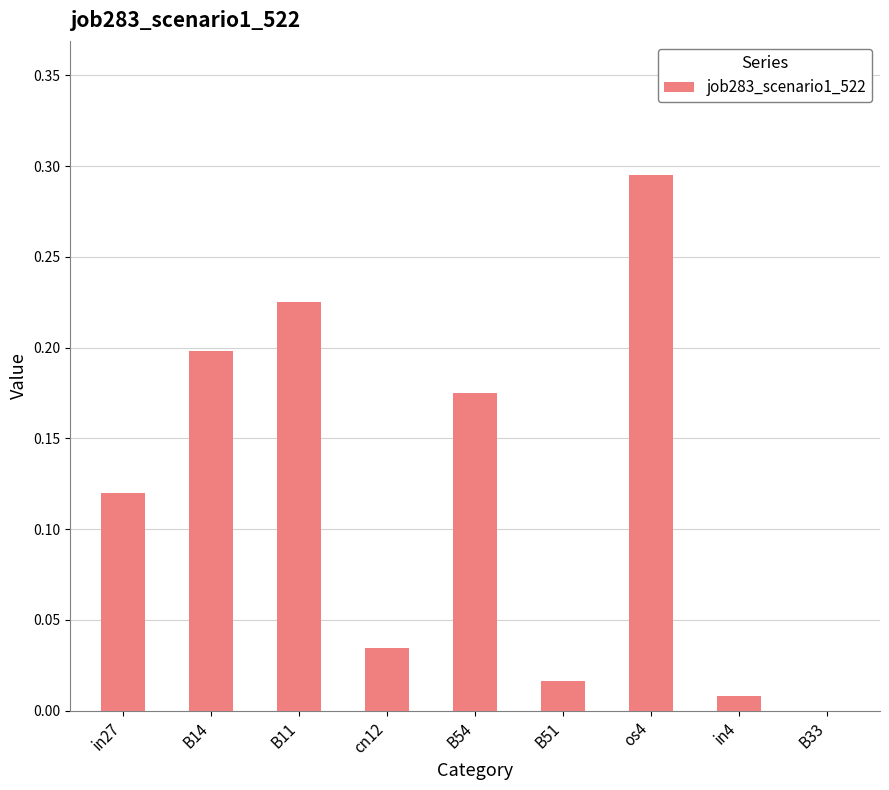

Which label corresponds to the largest value in the chart?

os4